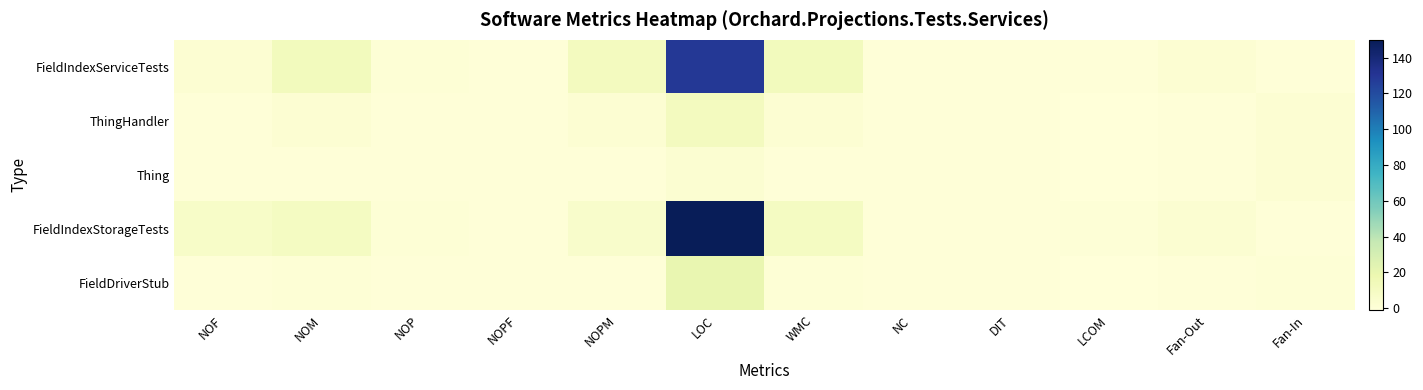

At how many categories does at least one series exceed 12?

1